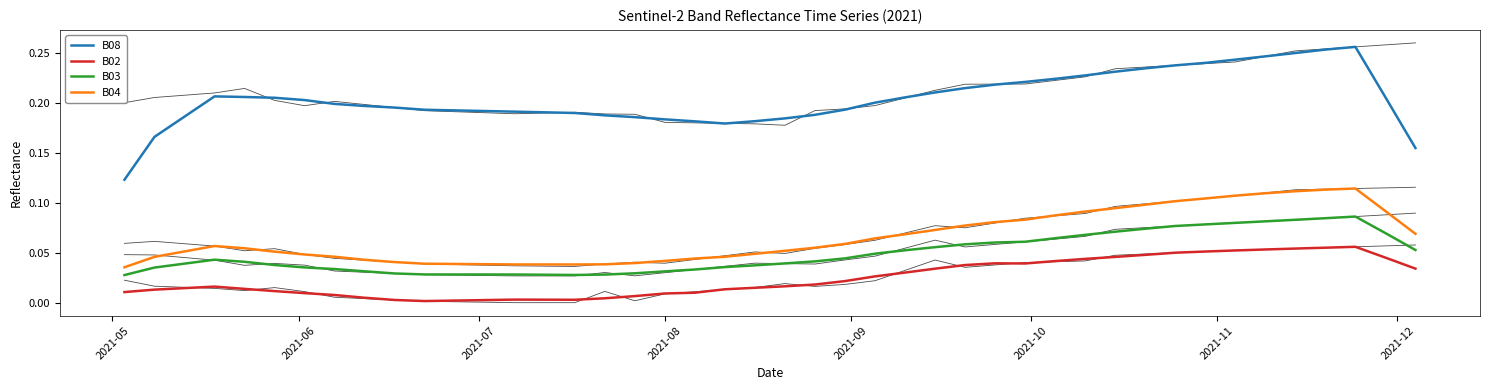

True or false: B08 and B03 intersect in this chart.

False